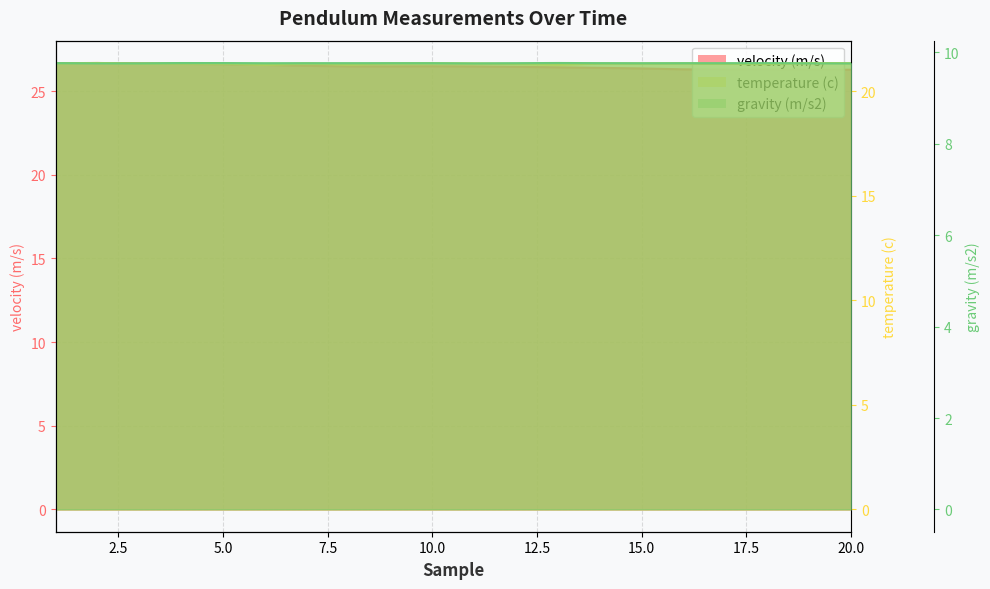

Does the chart have visible grid lines?

Yes